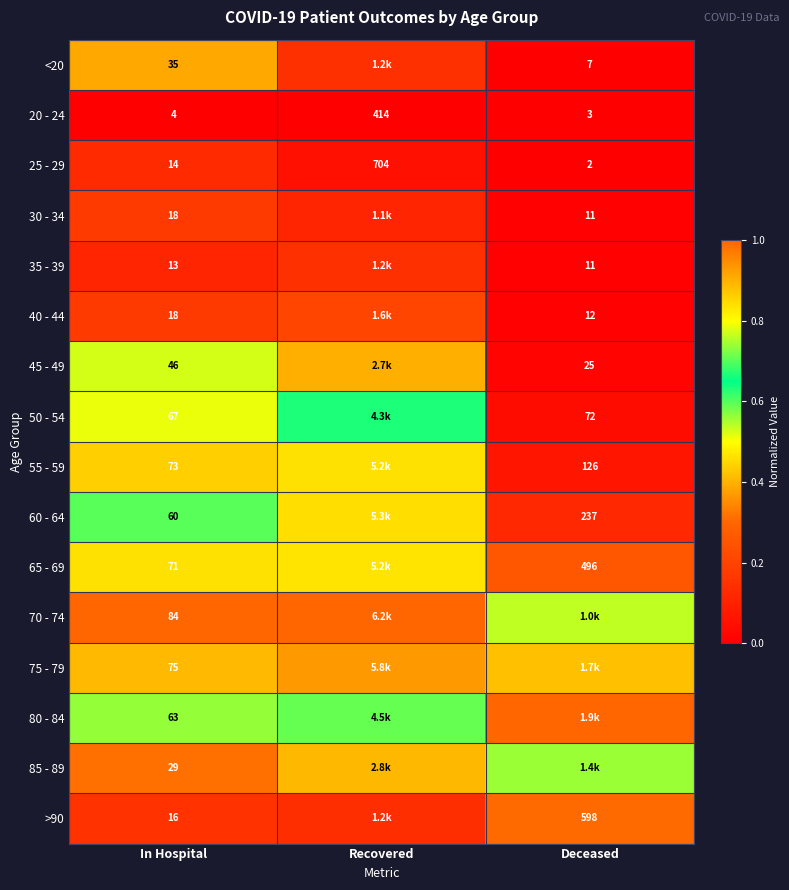

How many series are shown in this chart?

16